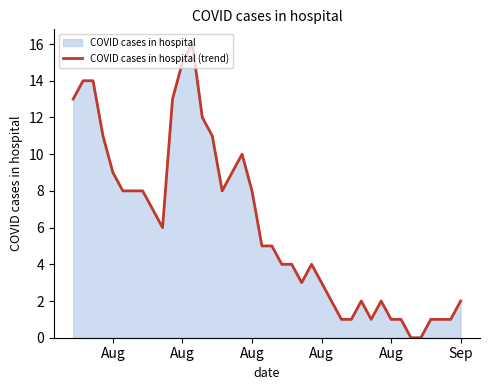

What is the average value?

6